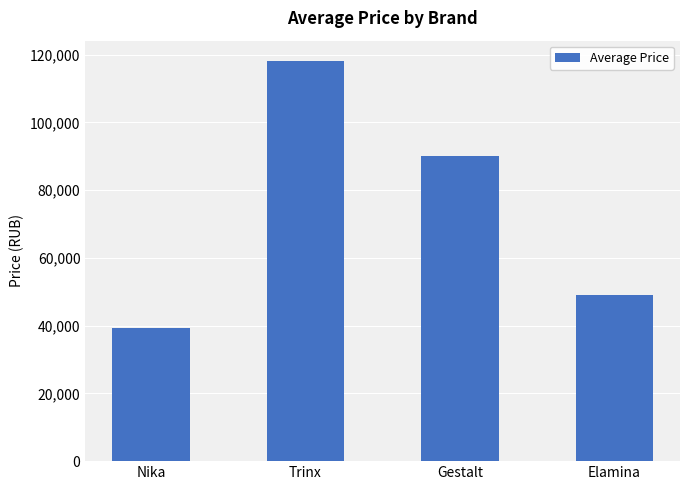

Reading right to left, extract all data points from this chart.

48998	89990	118197	39339